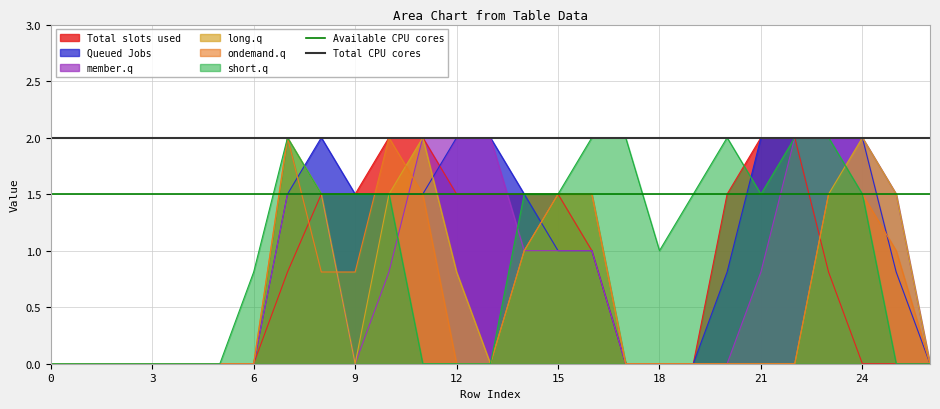

What is the value of the Available CPU cores point at the 1st from the left?

1.5